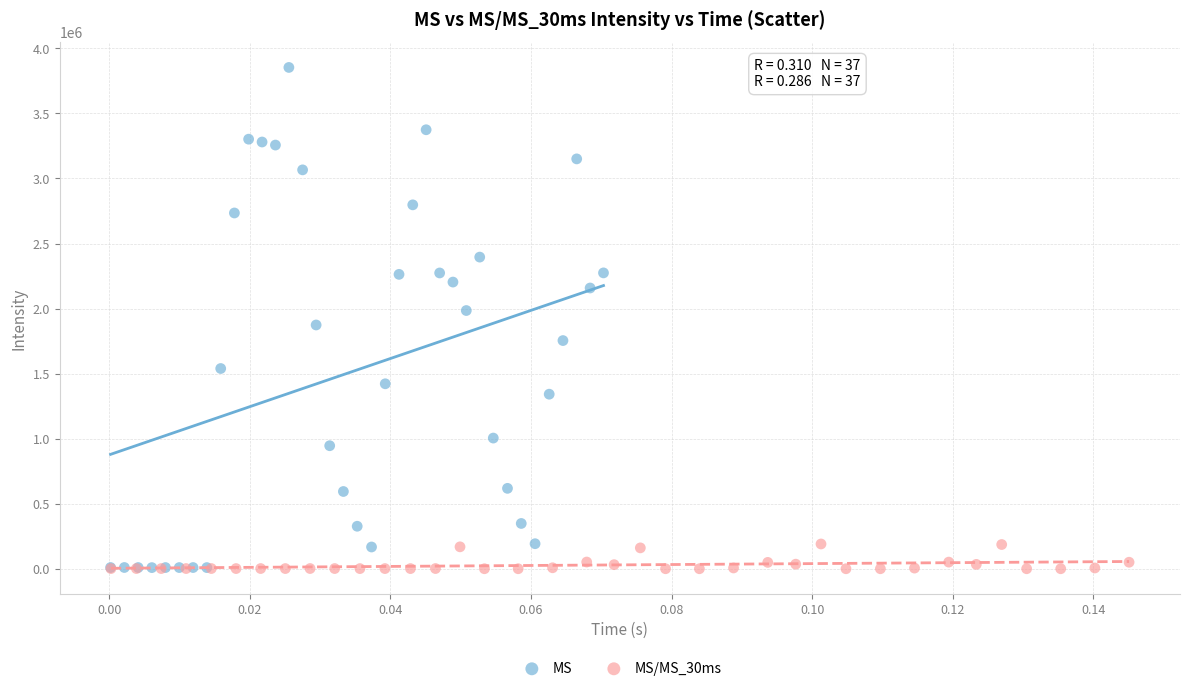

What are all the series names shown in the legend?

MS, MS/MS_30ms